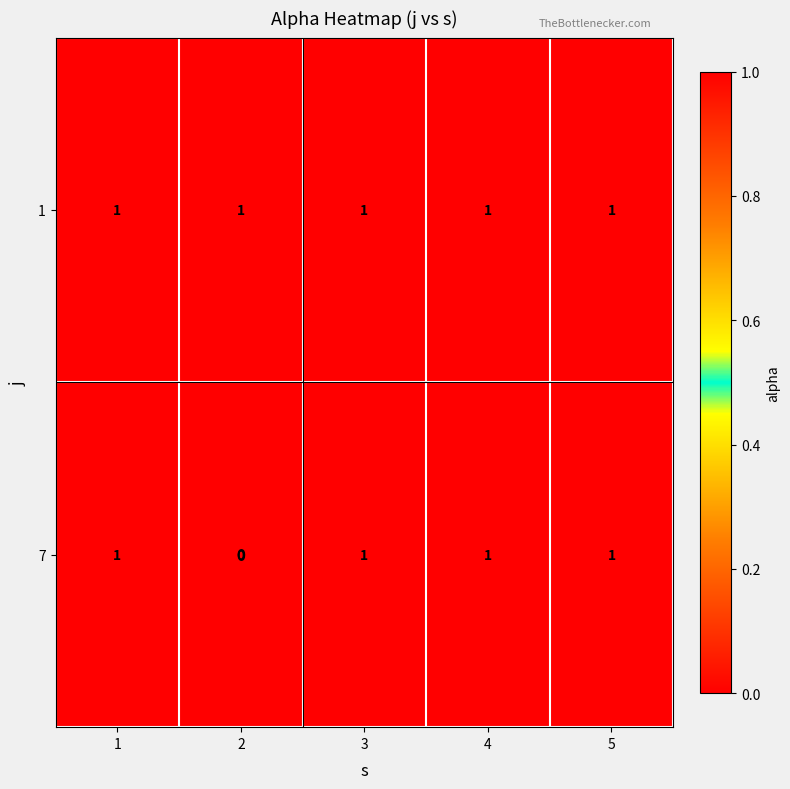

The value of 7 at 5 is 1. True or false?

True